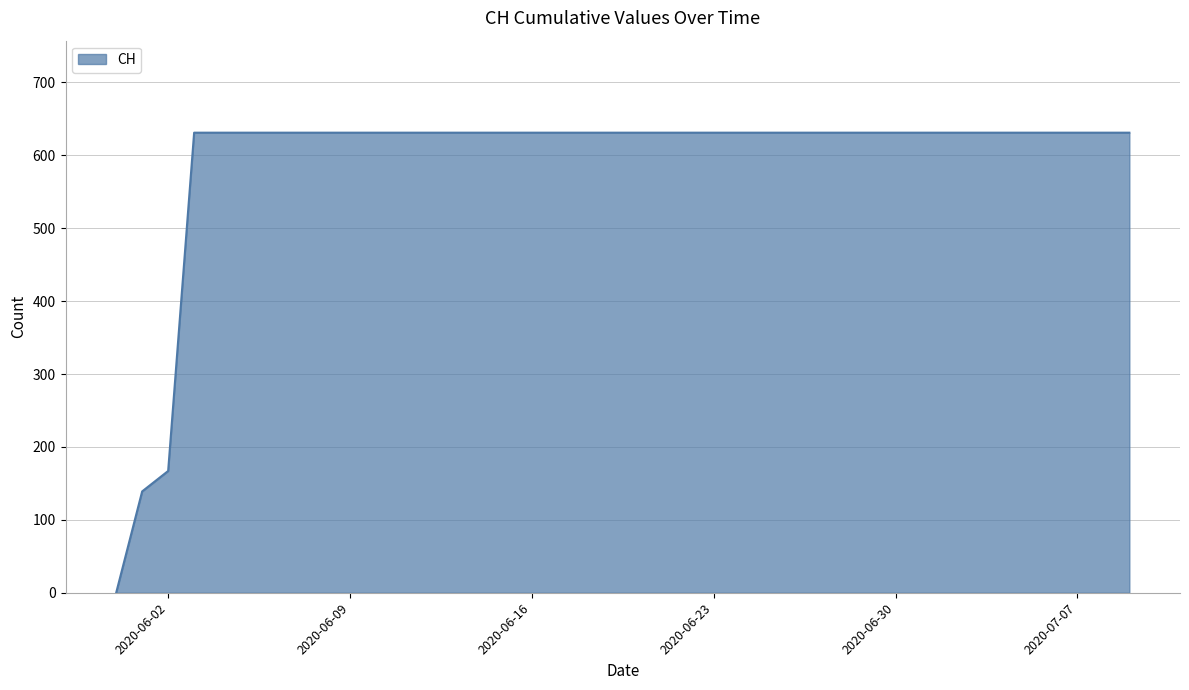

What is the difference between the maximum and minimum values?

631